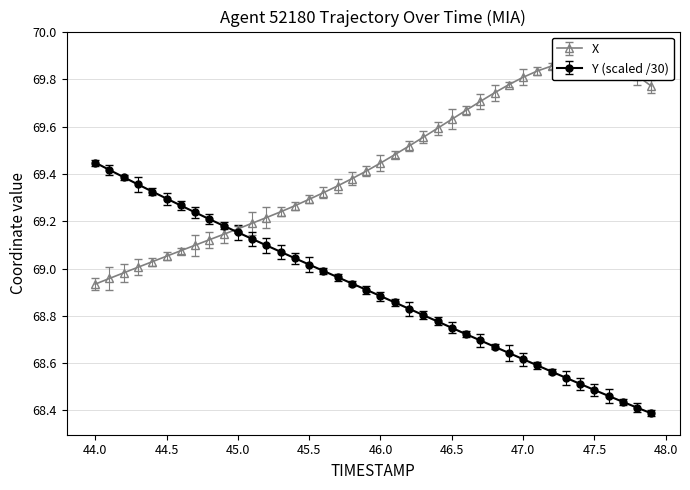

The value of Y (scaled /30) at 45.0 is 38.4. True or false?

False